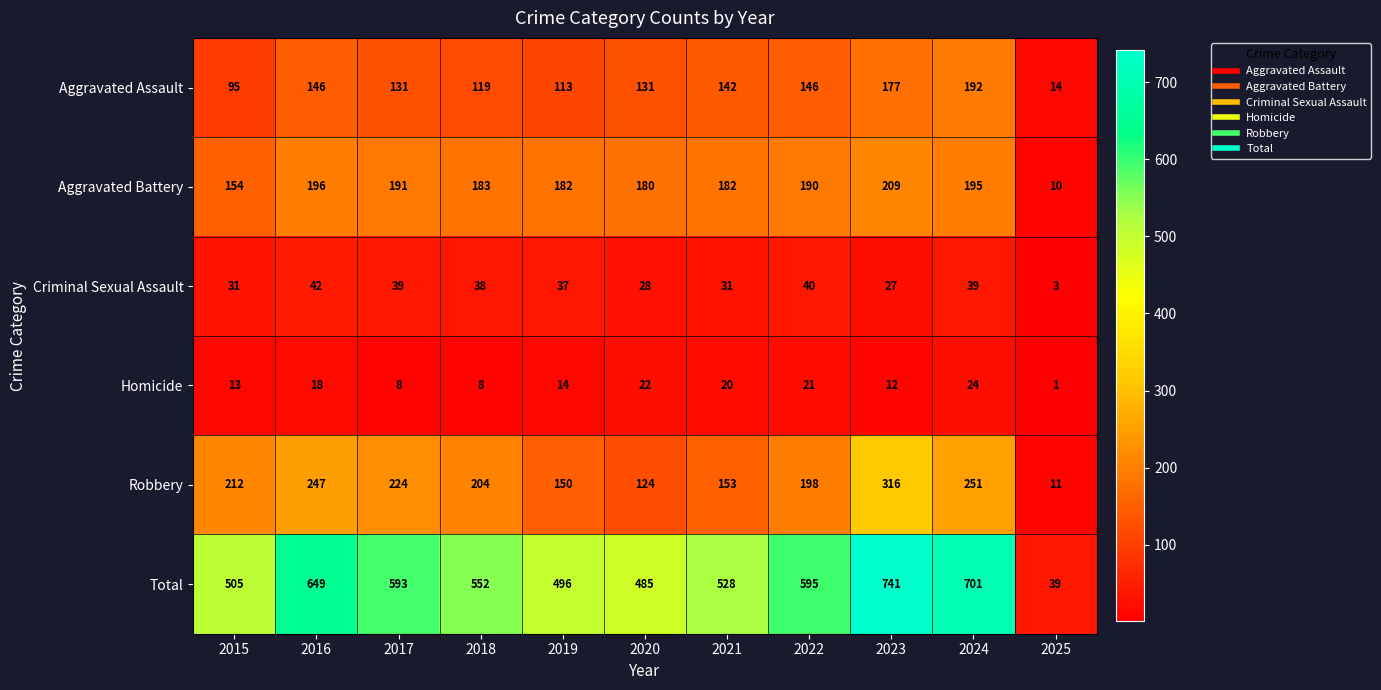

Which series has the largest total across all categories?

Total